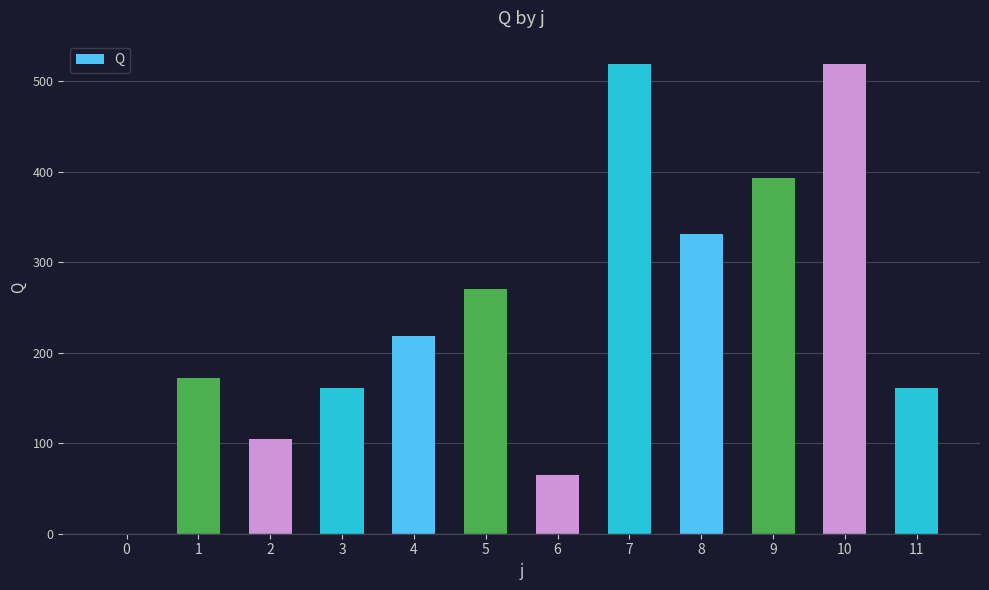

What is the average value?

242.9